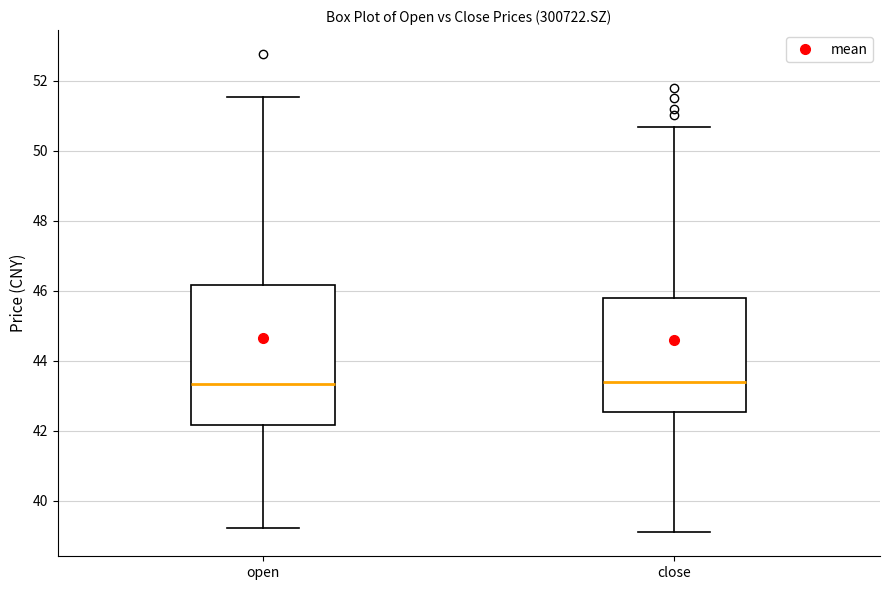

Reading left to right, read every box against the y-axis: the position of its median line, the range the box covers, and the ends of its whiskers. The values are not printed on the chart, so give them approximately, as read against the axis.

open: median 43.4, box 42.2 to 46.2, whiskers 39.2 to 51.6
close: median 43.4, box 42.6 to 45.8, whiskers 39.2 to 50.6